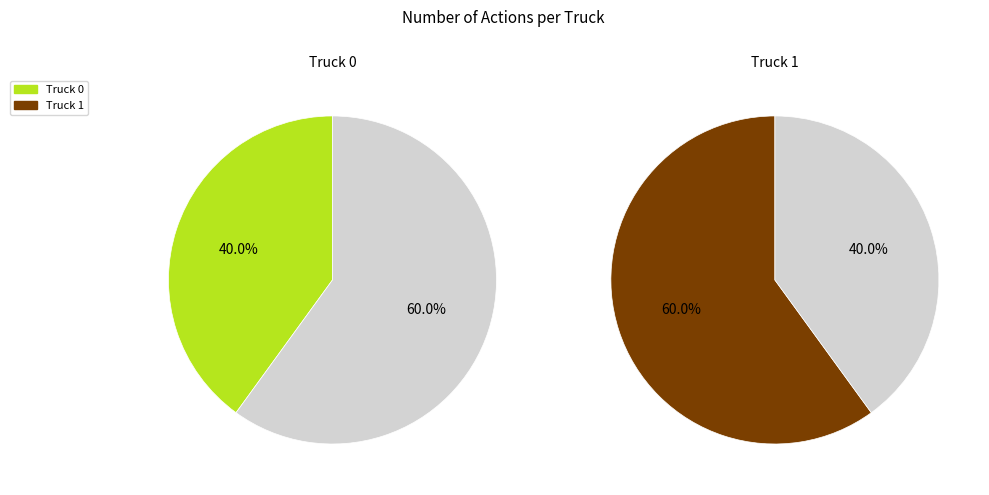

Which category has the smallest portion of the pie?

Truck 0